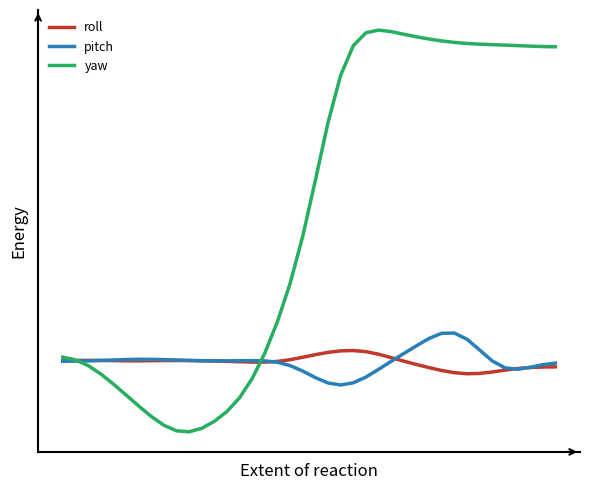

What are all the series names shown in the legend?

roll, pitch, yaw